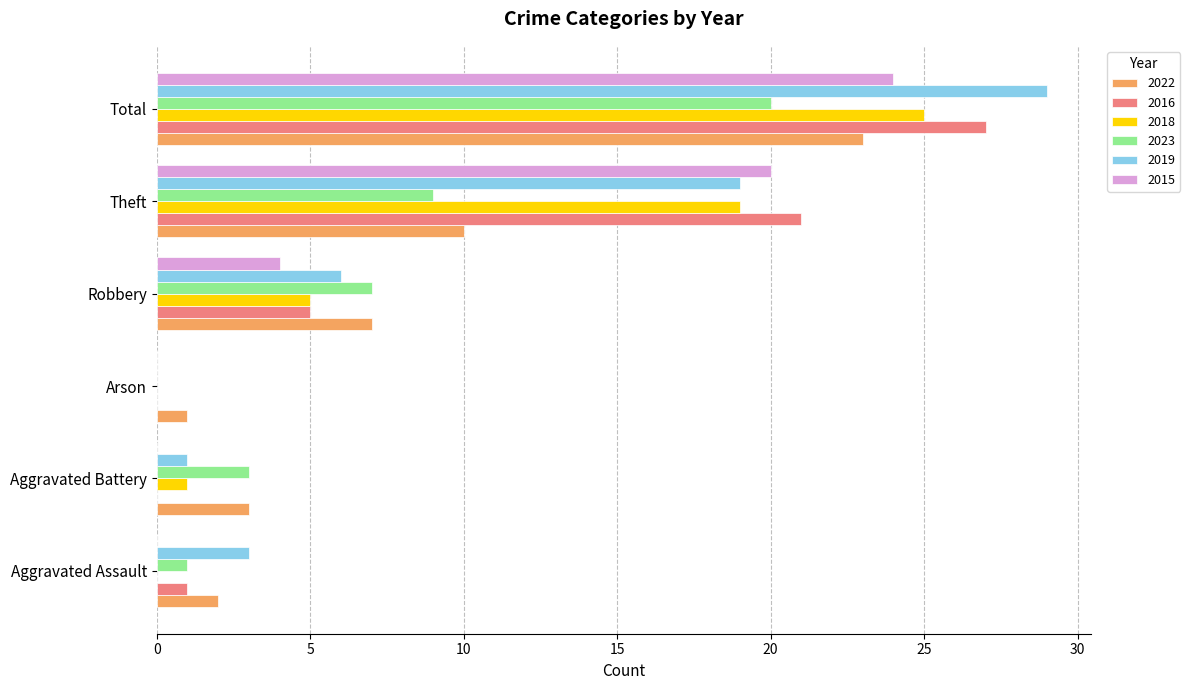

What is the sum of the 2022 values at Total and Arson?

24